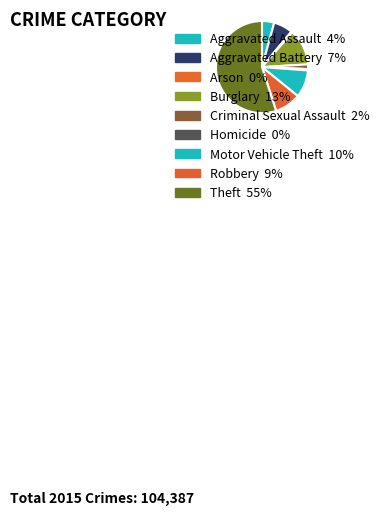

Is Homicide the majority of the pie?

No